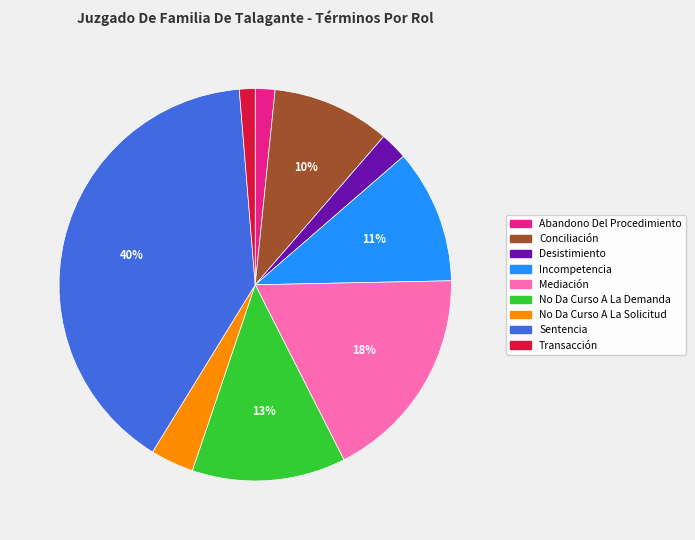

Is there any slice that represents more than half of the pie?

No